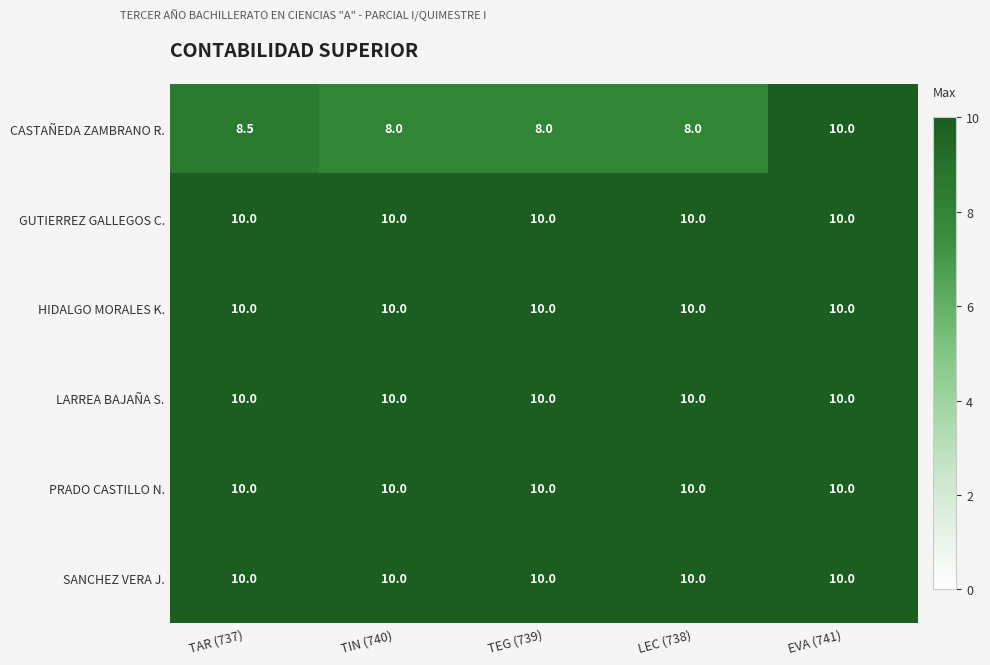

What is the total value across all series at TEG (739)?

58.0